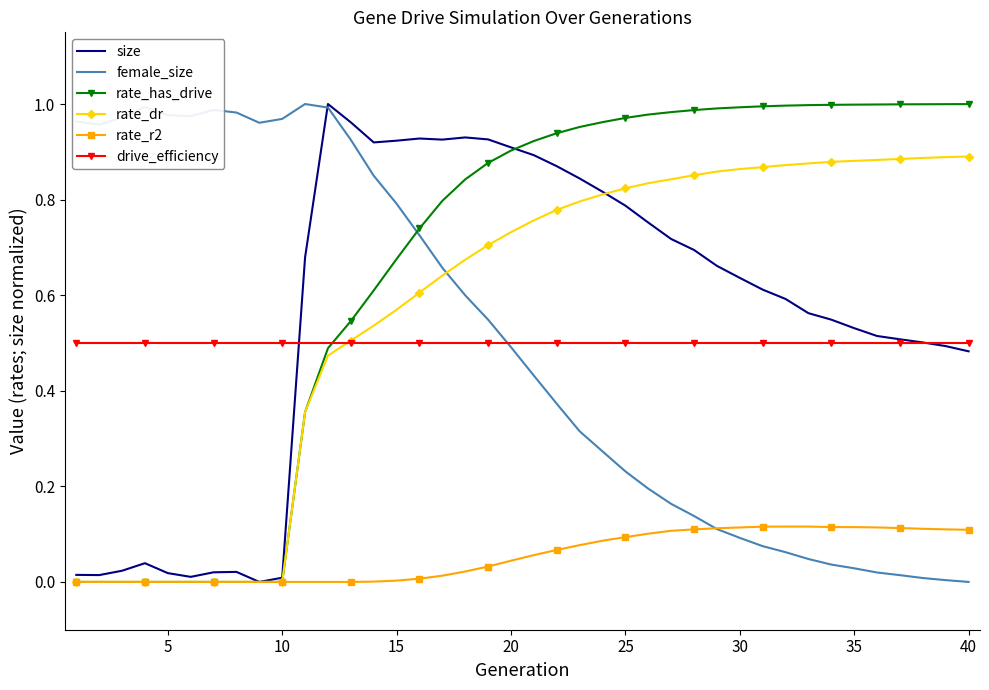

How many lines are shown in the chart?

6